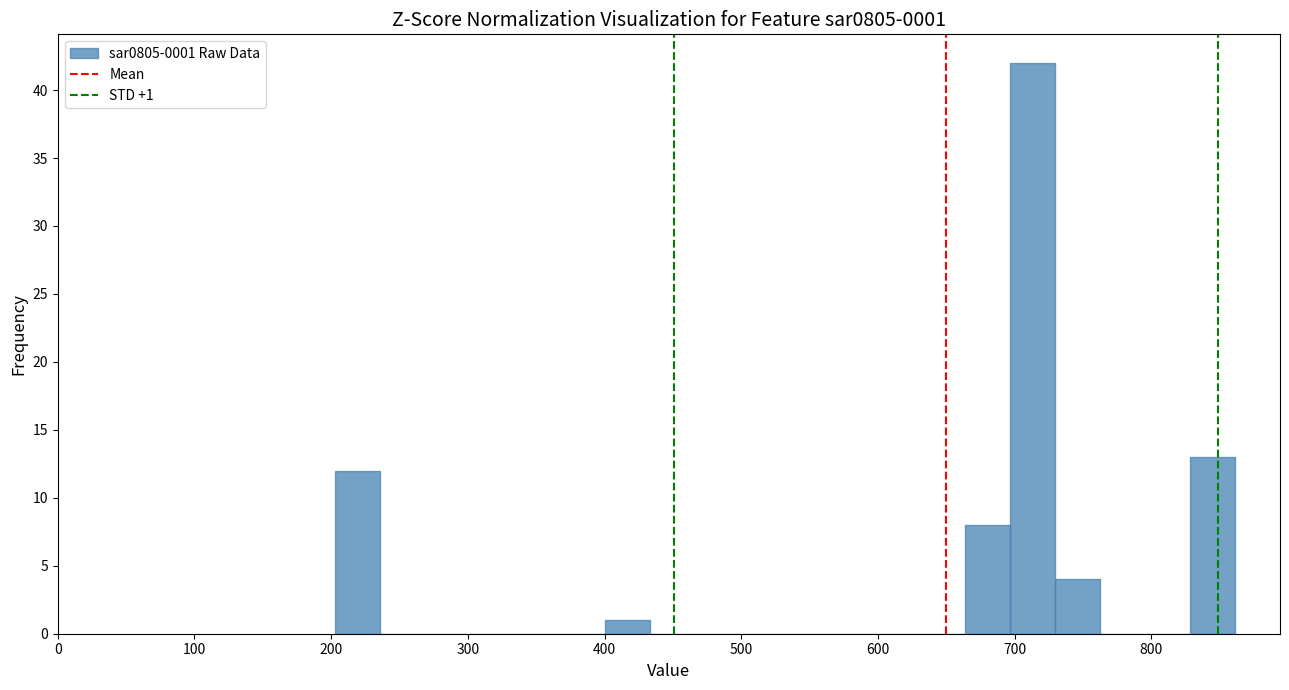

Read against the x-axis, roughly where is the centre of the tallest bar?

710